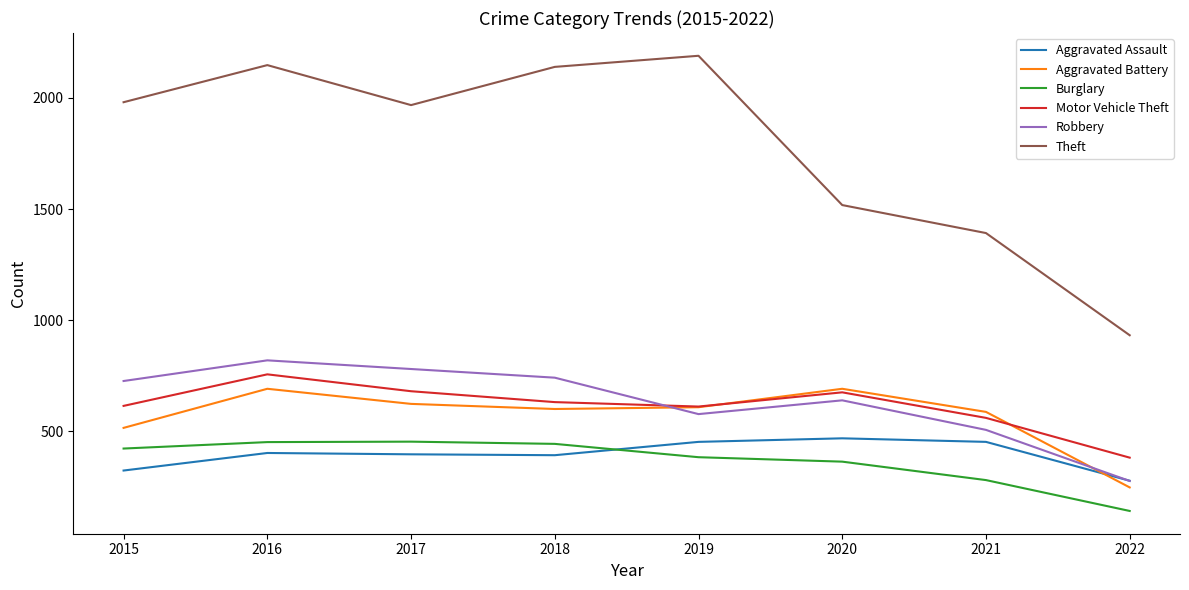

True or false: Motor Vehicle Theft has a value of 161 at 2020.

False